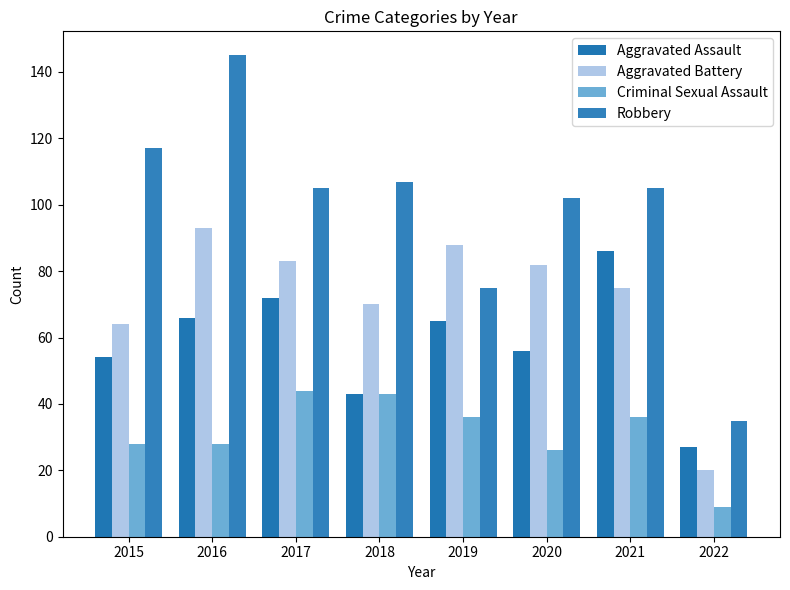

How many series are shown in this chart?

4